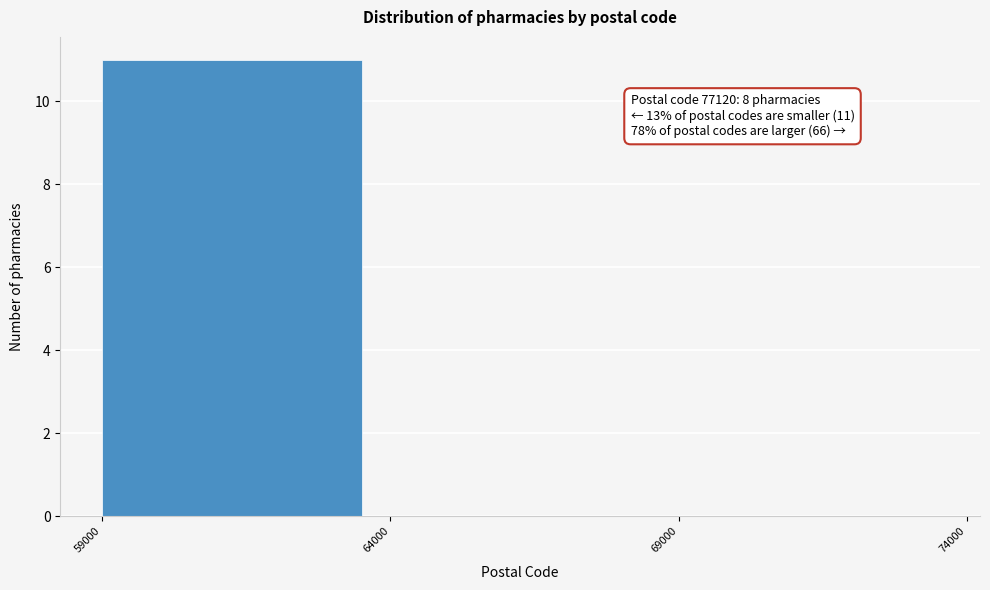

Over which range of the x-axis is the bar tallest?

59000 to 64000